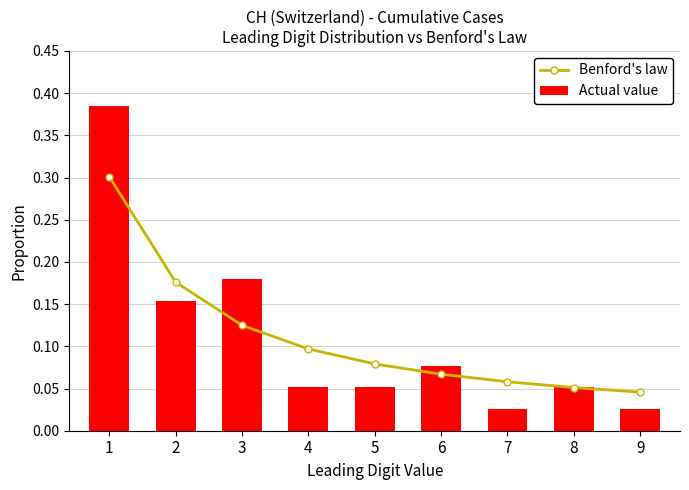

Reading left to right, what are all the values shown in this chart?

Benford's law: 1=0.3	2=0.2	3=0.1	4=0.1	5=0.1	6=0.1	7=0.1	8=0.1	9=0.0
Actual value: 1=0.4	2=0.2	3=0.2	4=0.1	5=0.1	6=0.1	7=0.0	8=0.1	9=0.0